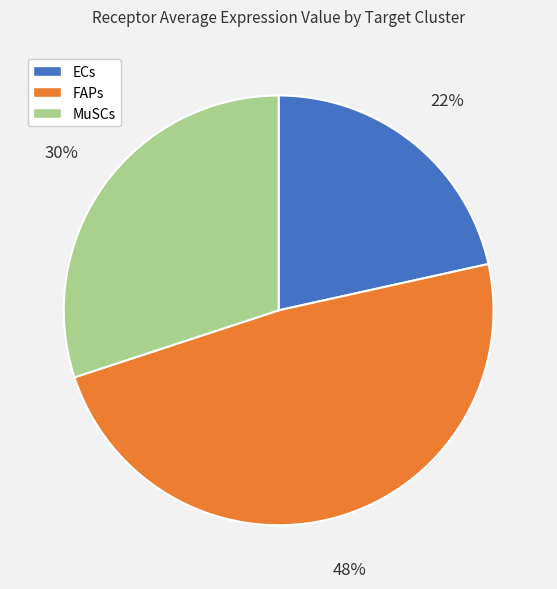

Is there a majority slice in this chart?

No